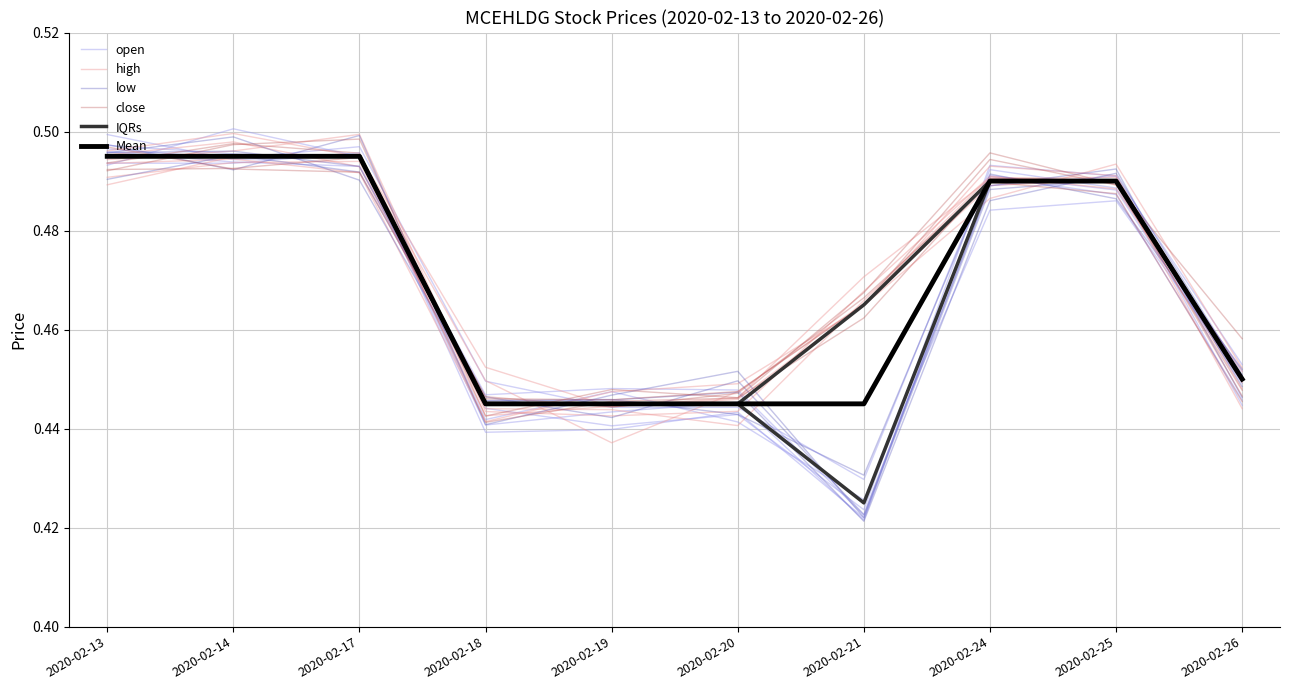

What is the value of the IQRs point at the 5th from the left?

0.4